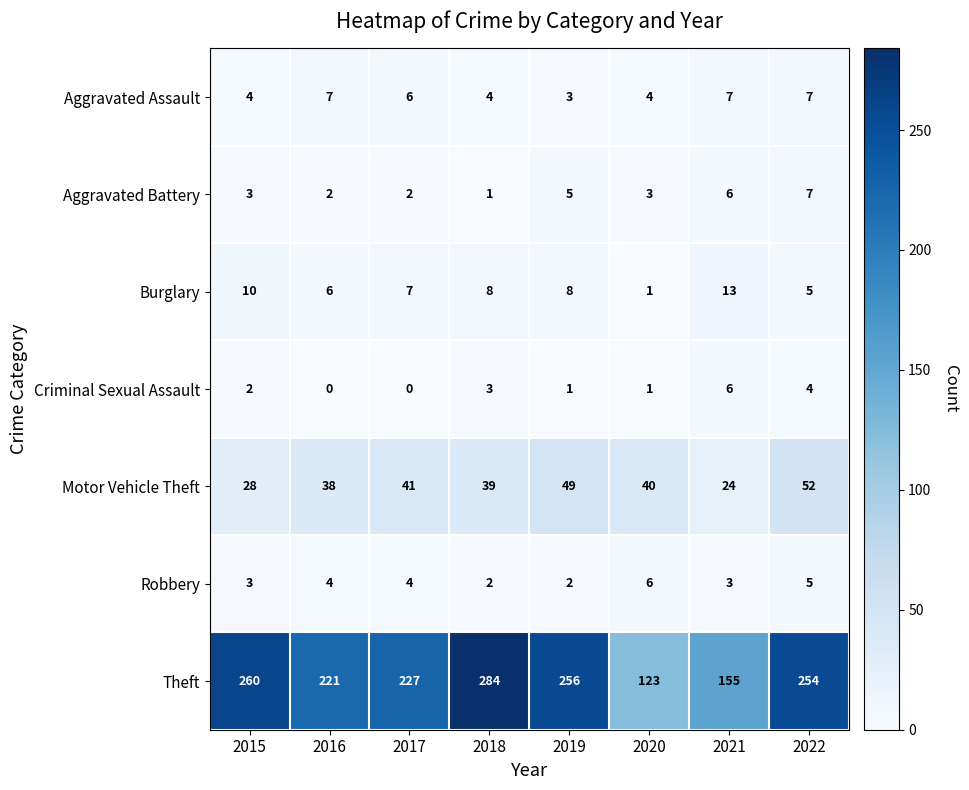

Which series has the widest spread of values?

Theft